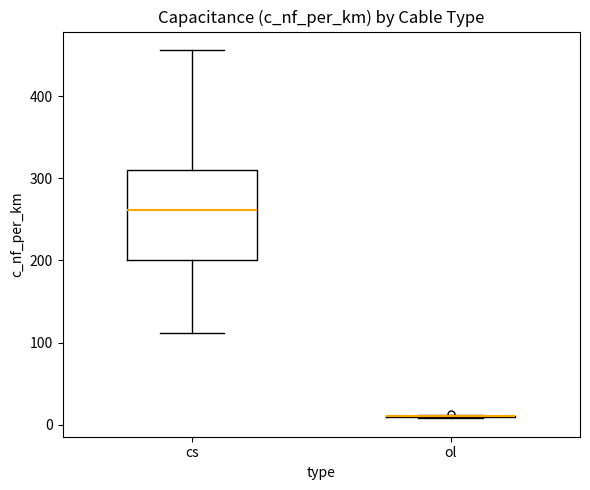

Reading left to right, read every box against the y-axis: the position of its median line, the range the box covers, and the ends of its whiskers. The values are not printed on the chart, so give them approximately, as read against the axis.

cs: median 260, box 200 to 310, whiskers 110 to 460
ol: box collapsed to a line at 10, whiskers 10 to 10